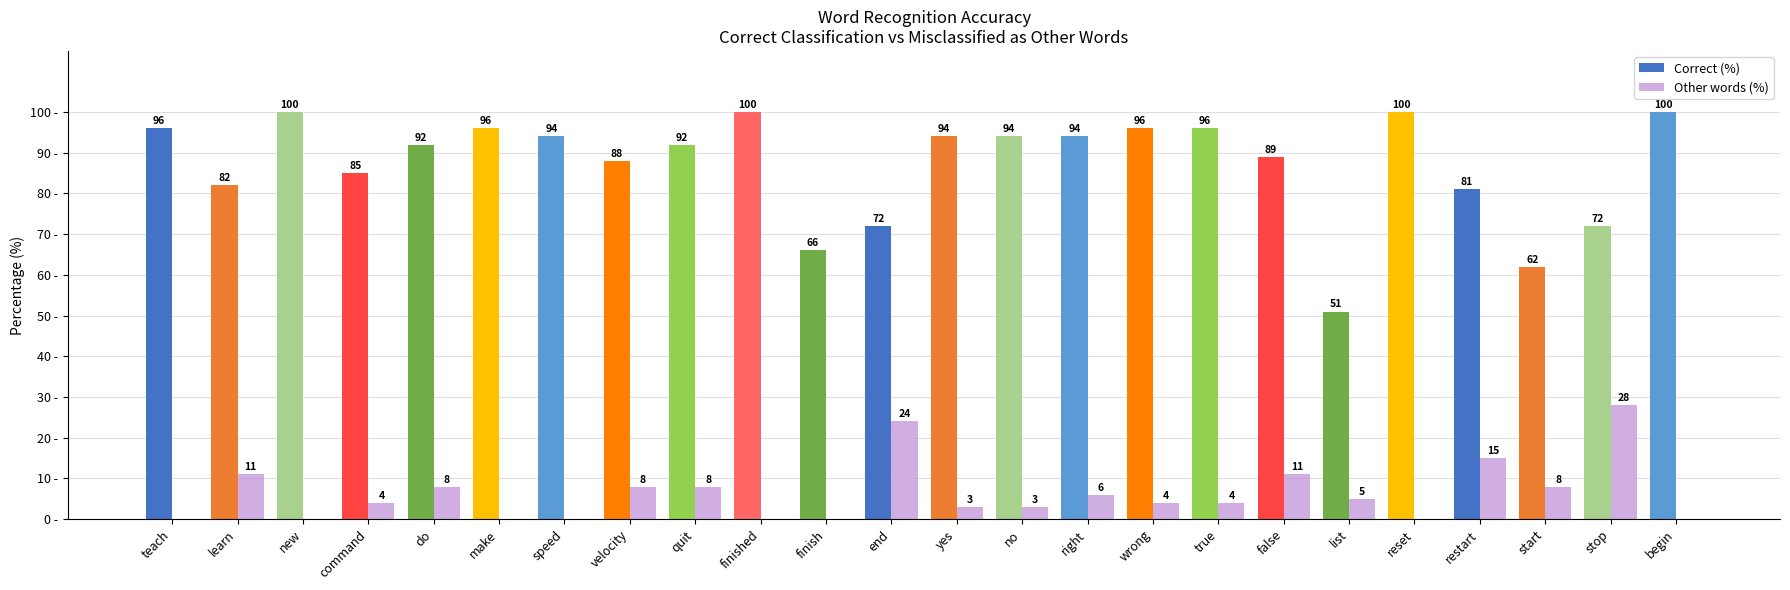

Where is Other words (%) nearest to the value 14?

restart